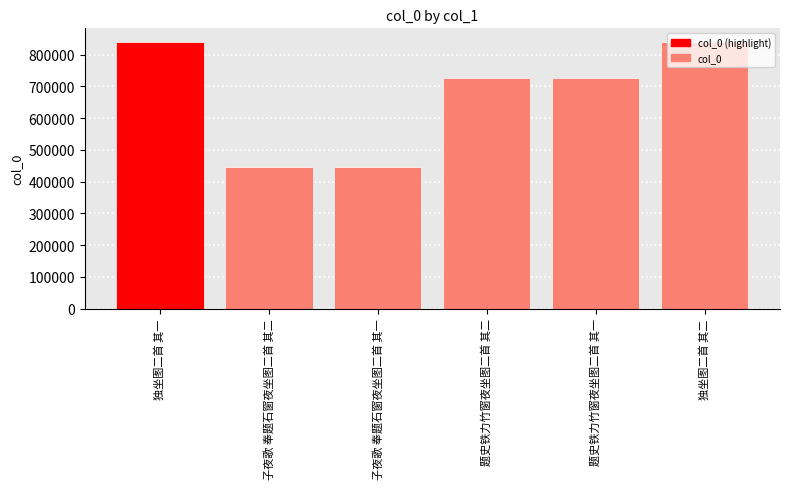

What is the difference between the second highest and minimum values?

396283